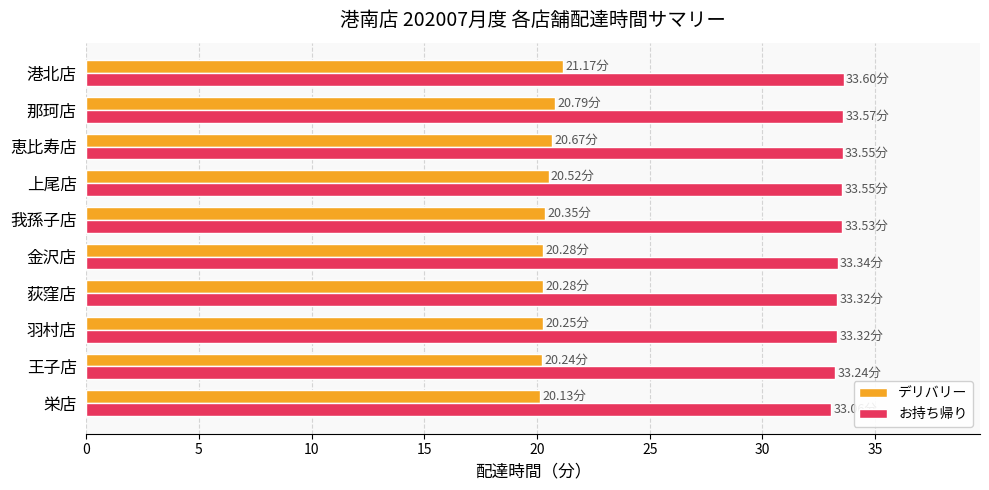

What is the difference between the highest and lowest values at 栄店?

12.9